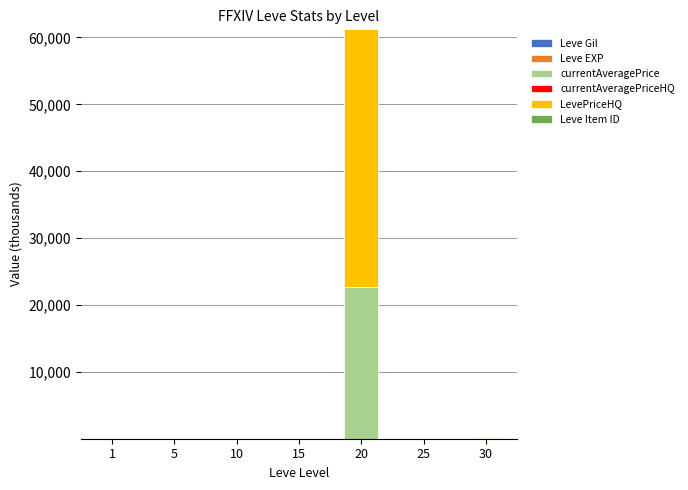

At which category is the sum across all series the highest?

20